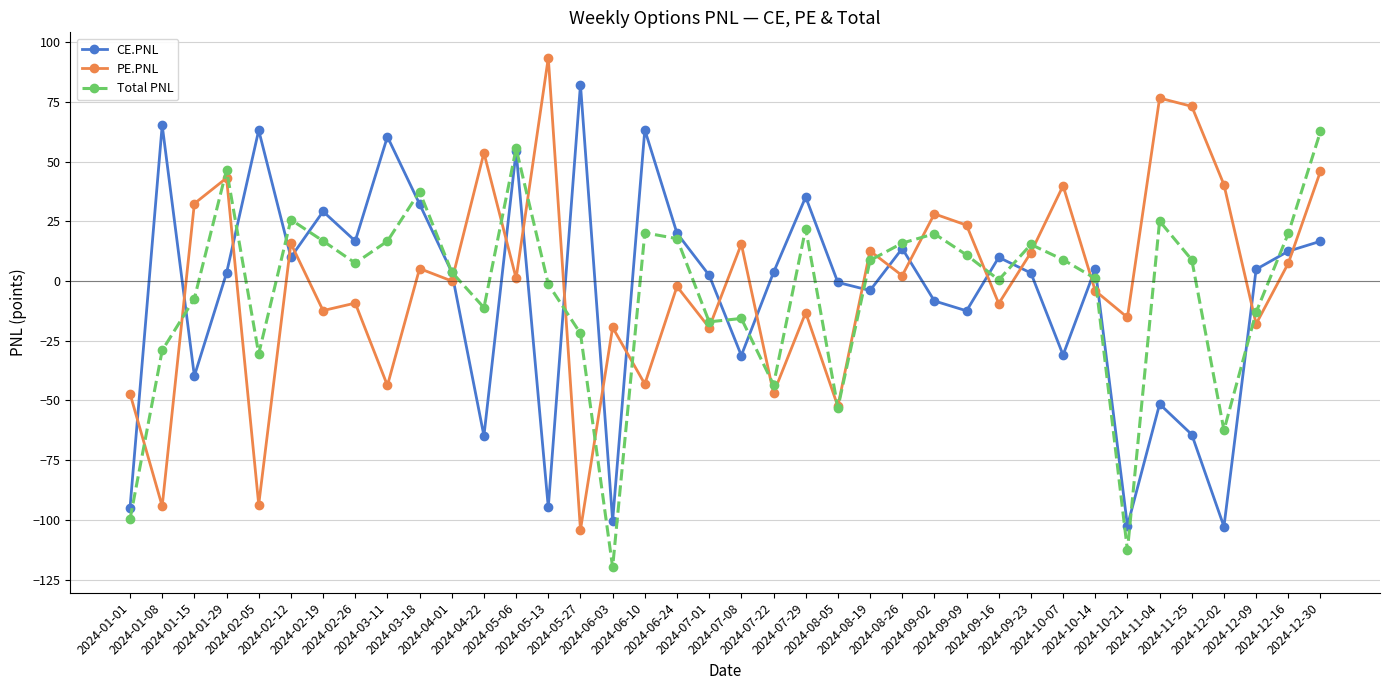

List the series in order of their peak value, lowest first.

Total PNL, CE.PNL, PE.PNL